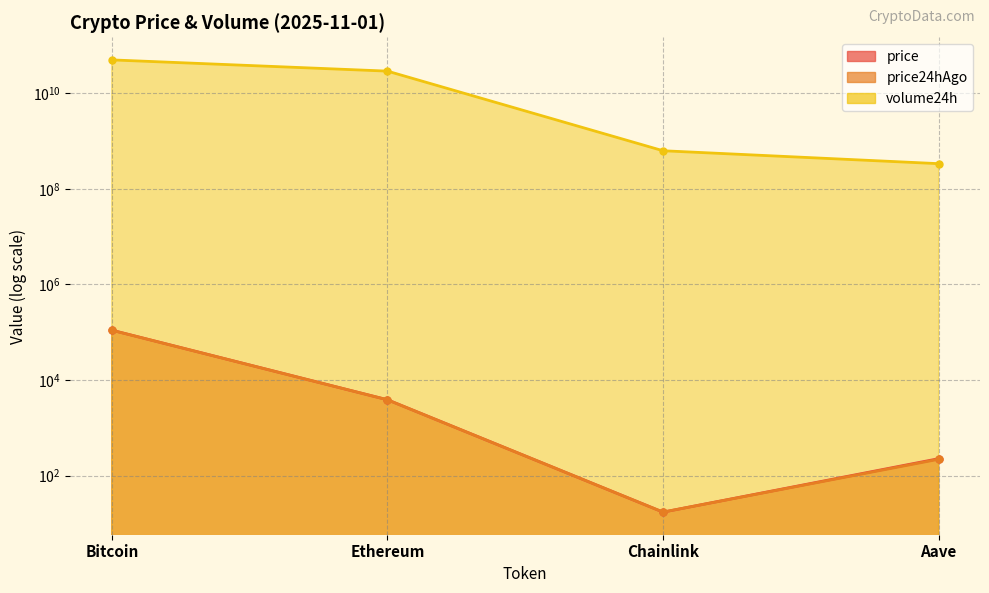

What is the smallest value displayed?

17.2